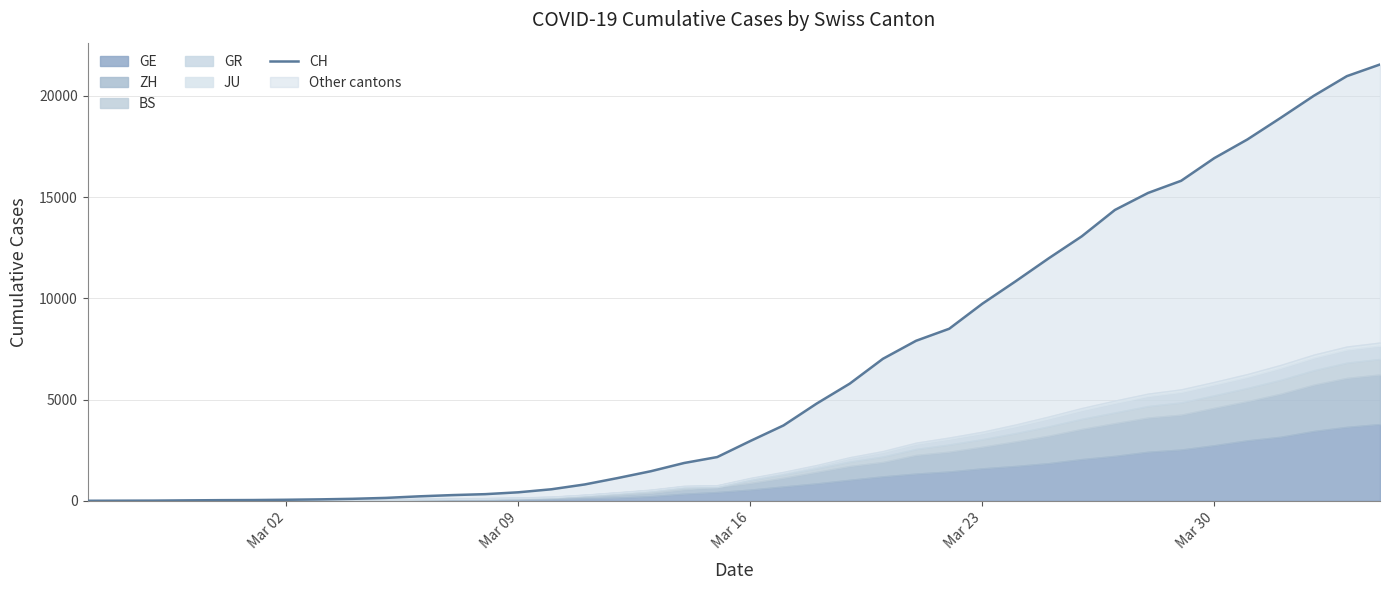

Which label corresponds to the smallest value in the chart?

Mar 02